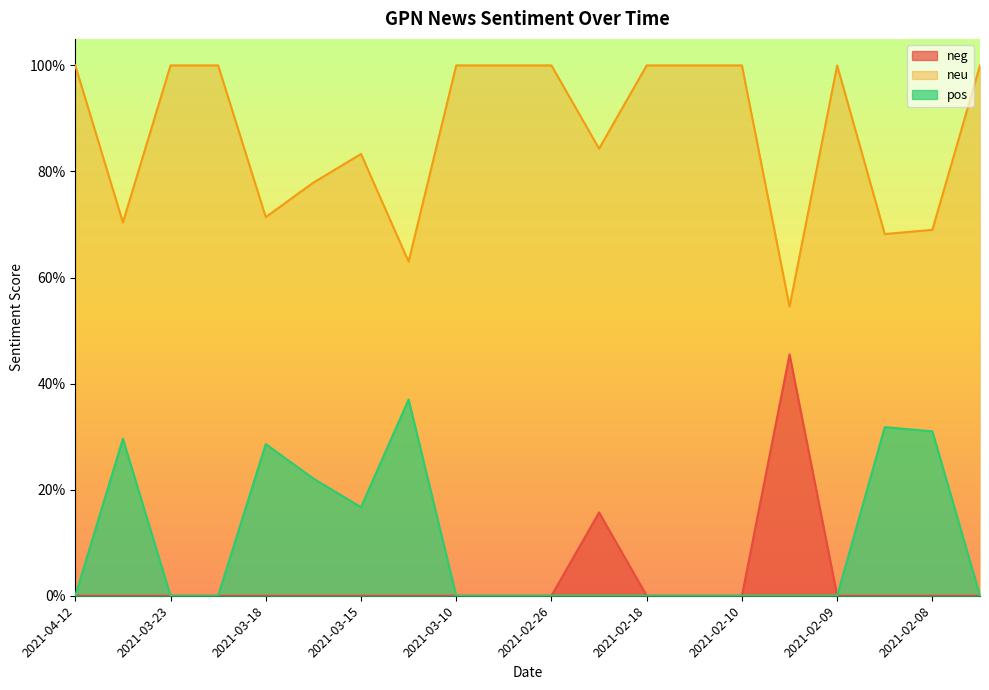

How many interior local valleys does the neu series have?

6